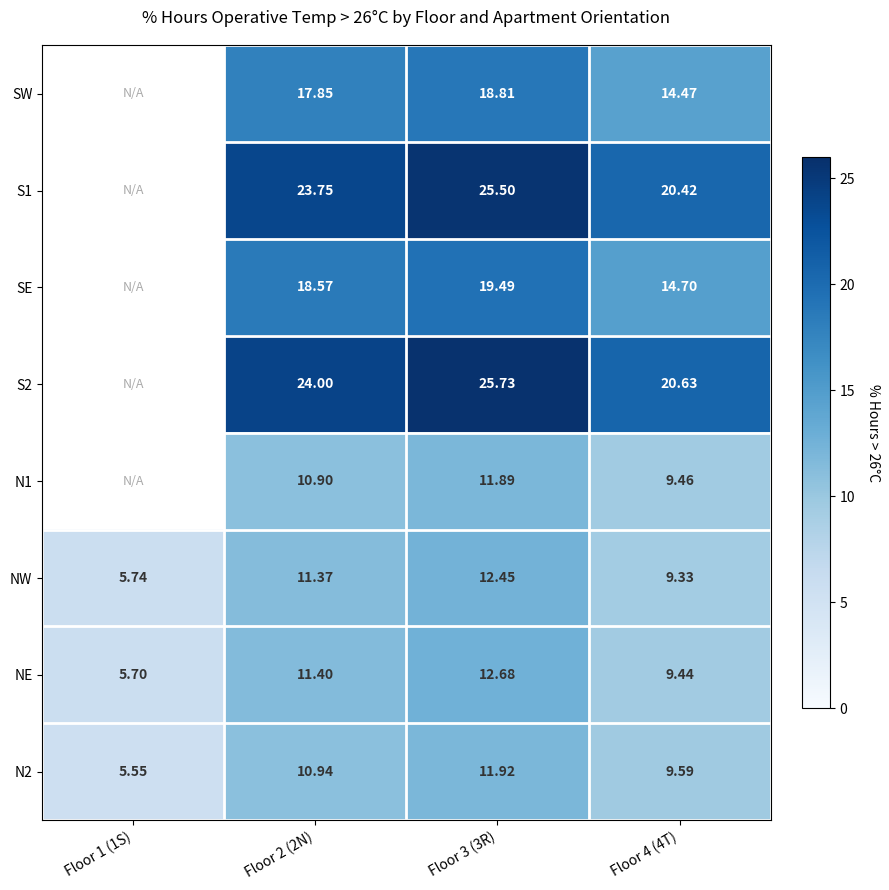

What is the minimum value for NE?

5.7